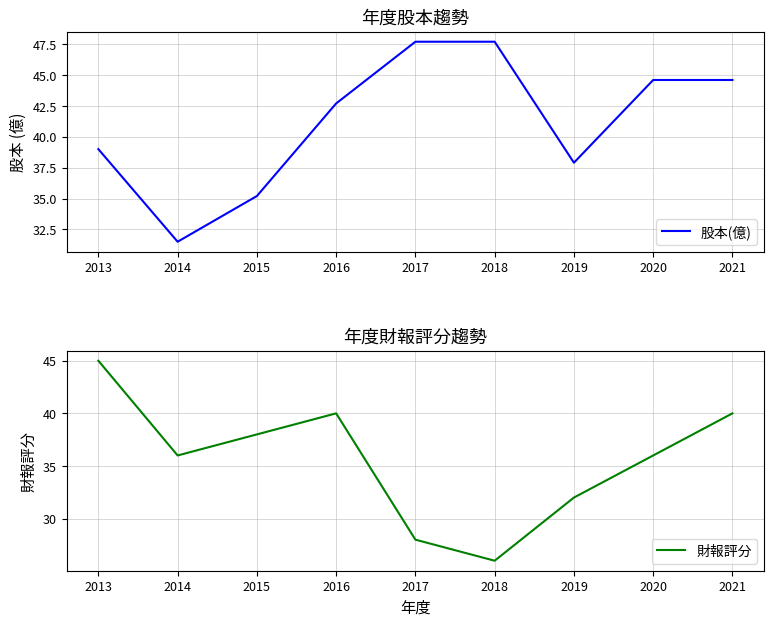

What are all the series names shown in the legend?

股本(億), 財報評分